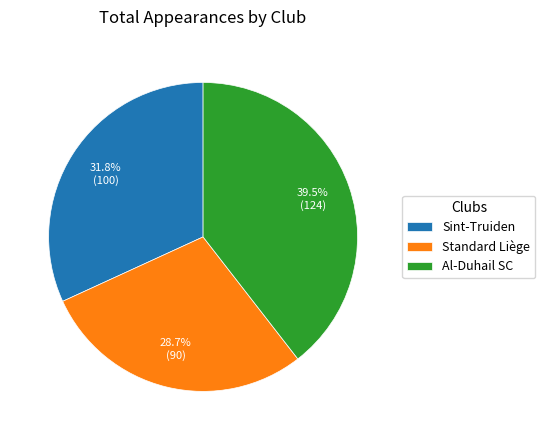

To the nearest percent, what is the difference between the largest and smallest slice percentages?

11%